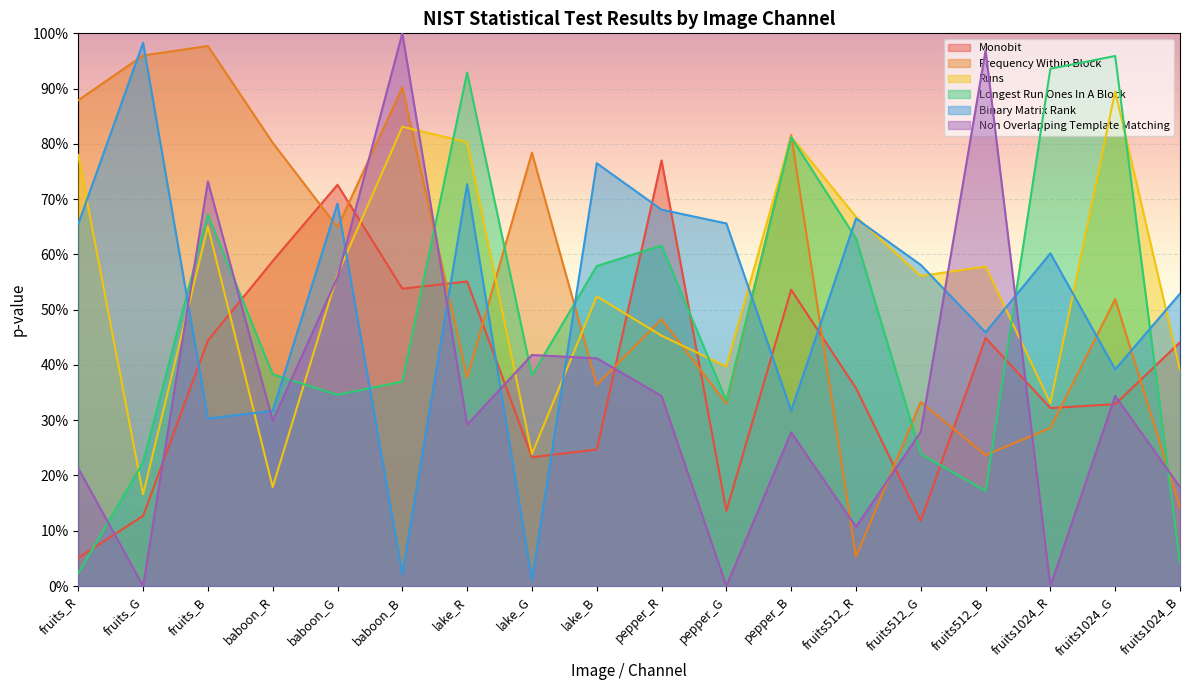

At how many categories does at least one series exceed 0?

18